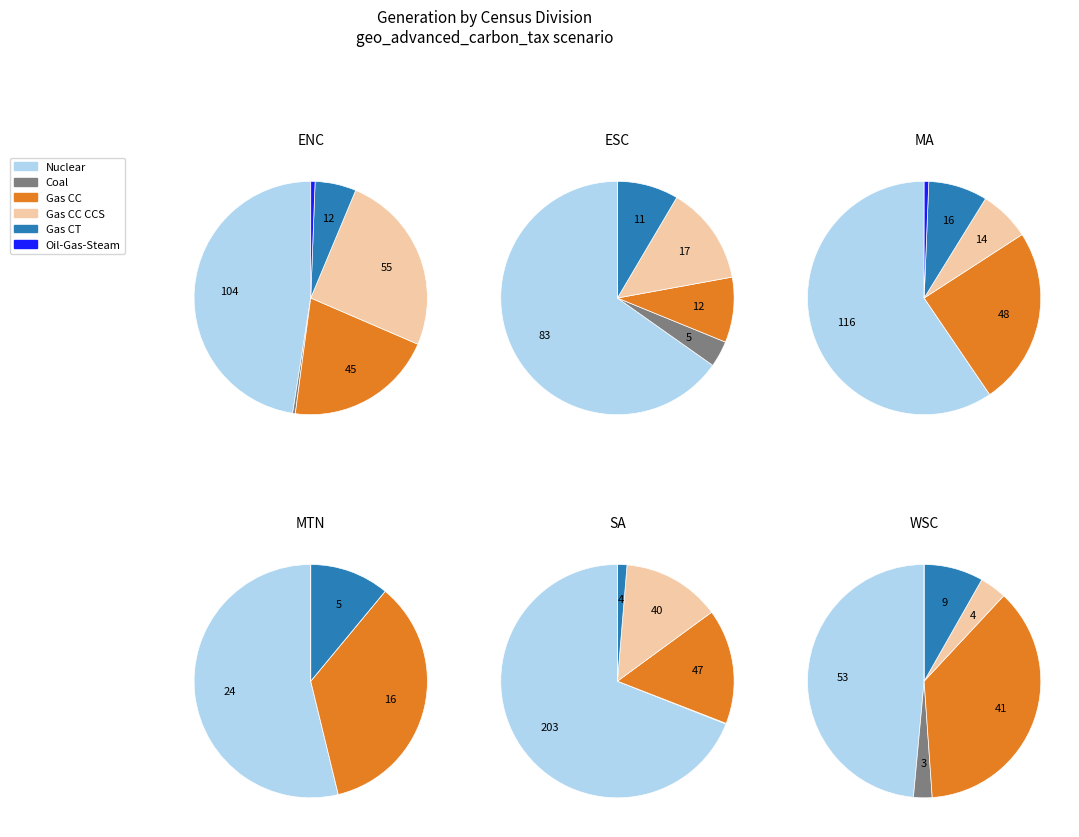

Which category has the biggest portion of the pie?

SA